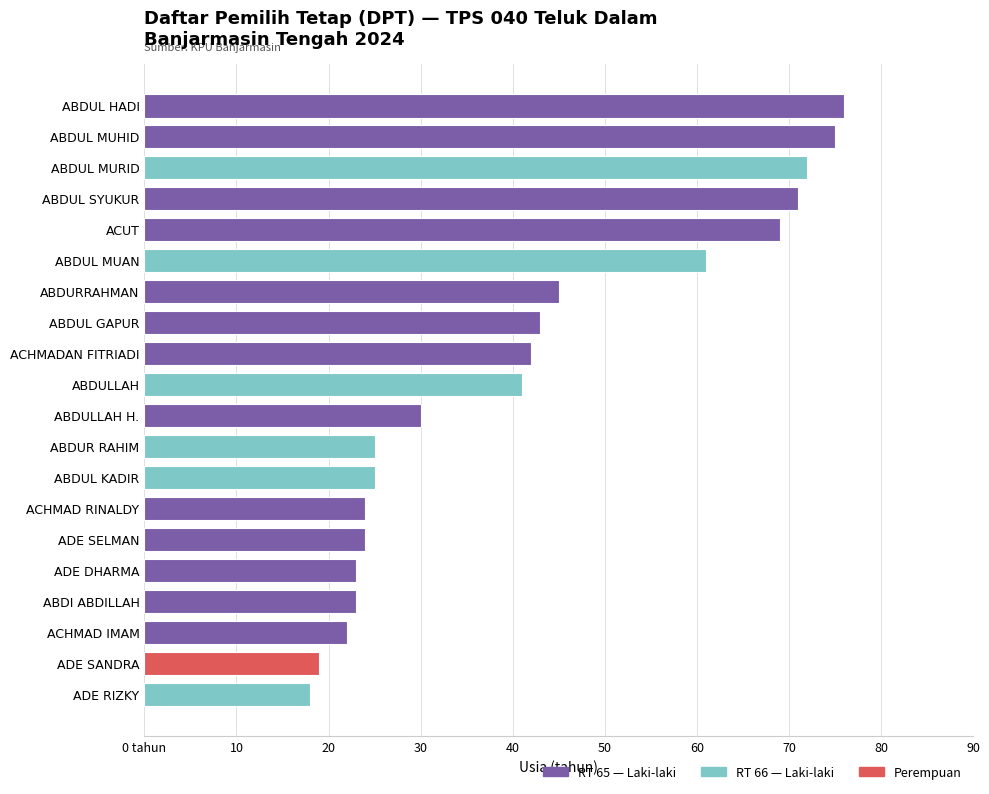

Which has a higher value, ABDUL MURID or ABDULLAH H.?

ABDUL MURID